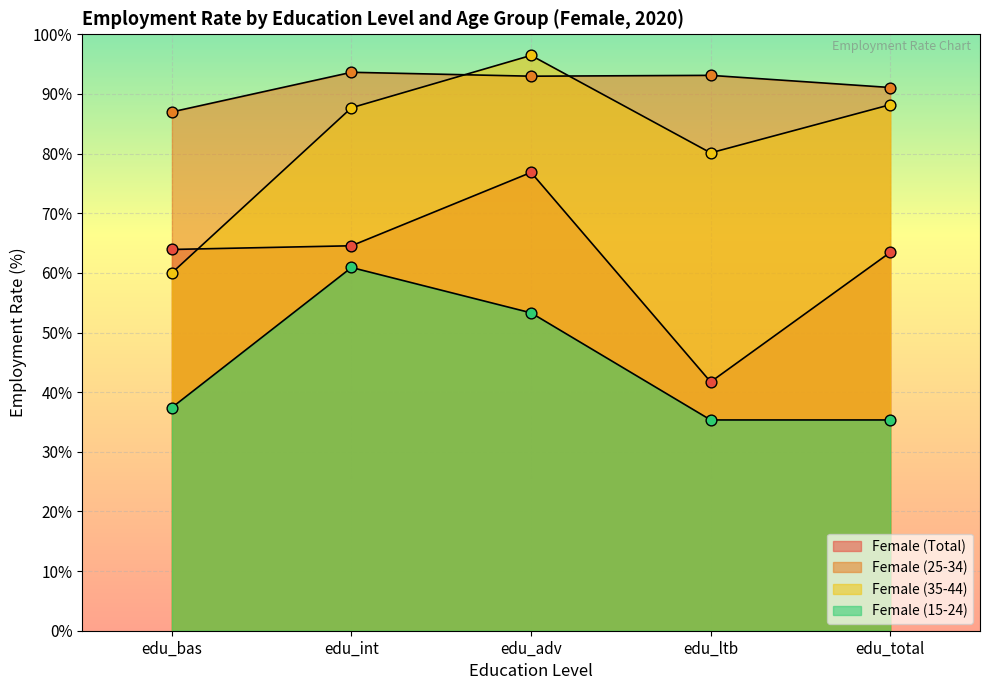

At how many categories does at least one series exceed 85?

5